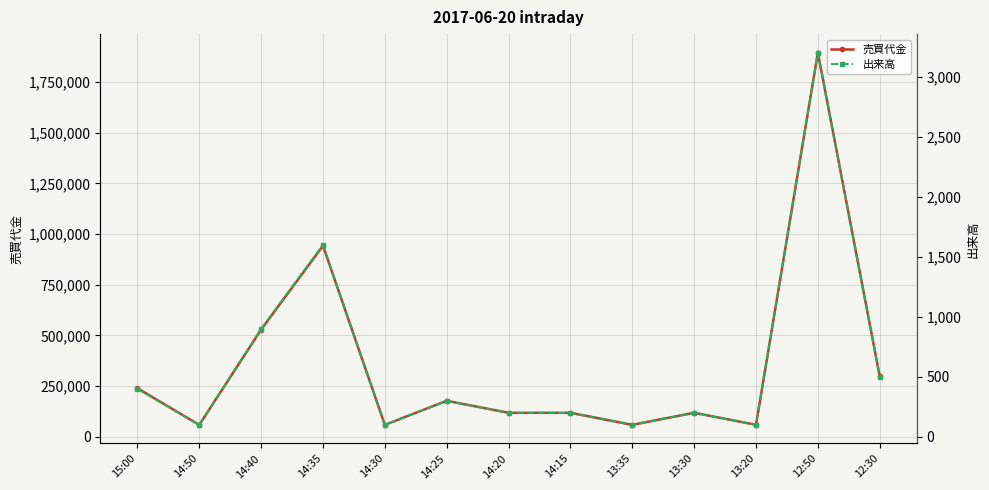

Reading left to right, transcribe all the data shown in this chart.

売買代金: 15:00=240000	14:50=59100	14:40=528800	14:35=942400	14:30=59200	14:25=177900	14:20=118600	14:15=118600	13:35=59400	13:30=118800	13:20=59500	12:50=1894000	12:30=298700
出来高: 15:00=400	14:50=100	14:40=900	14:35=1600	14:30=100	14:25=300	14:20=200	14:15=200	13:35=100	13:30=200	13:20=100	12:50=3200	12:30=500